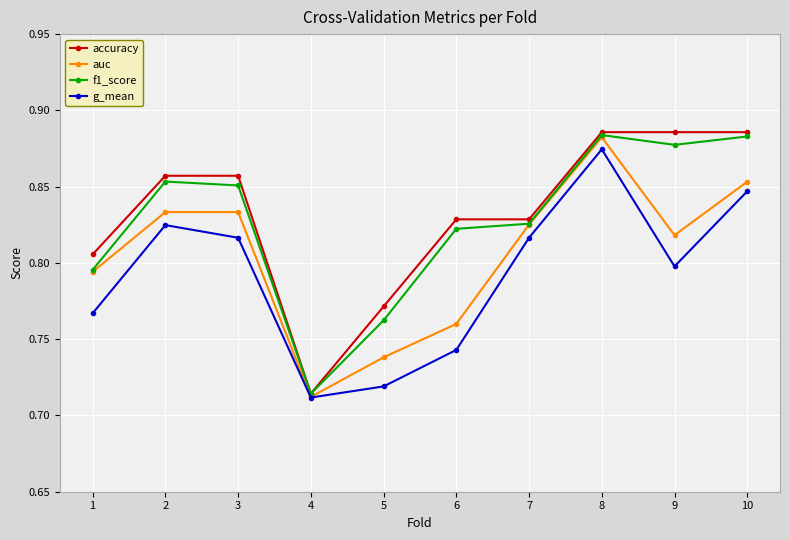

Which category has the highest value in the g_mean series?

8